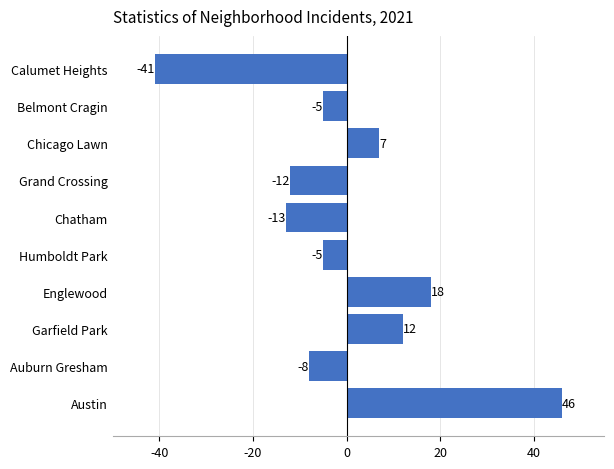

What is the greatest value displayed?

46